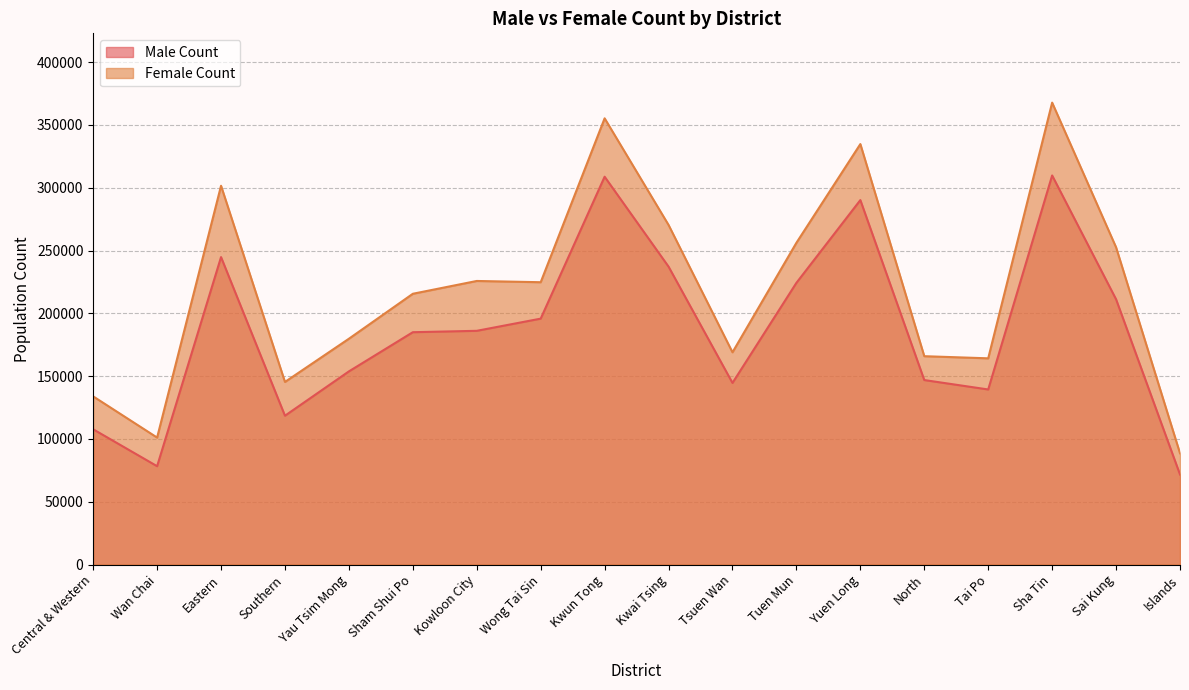

The value of Female Count at Central & Western is 230541. True or false?

False